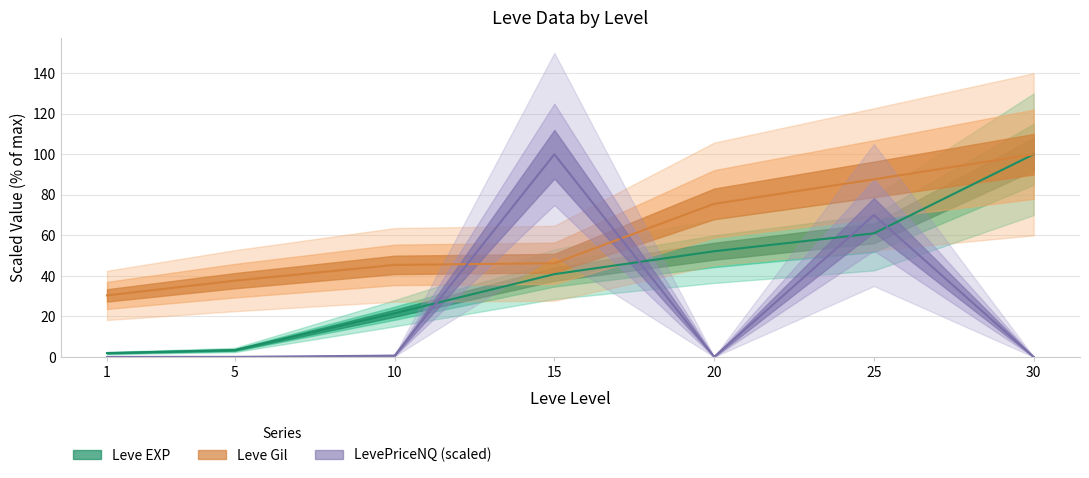

At which label does LevePriceNQ reach its minimum?

30